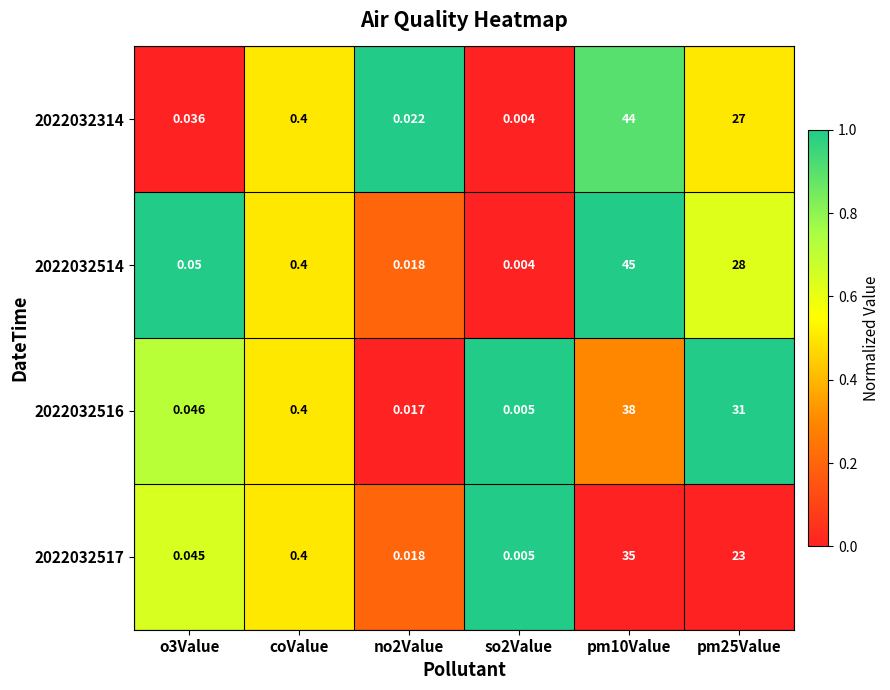

Is the value of 2022032314 at coValue greater than the value of 2022032517 at o3Value?

Yes